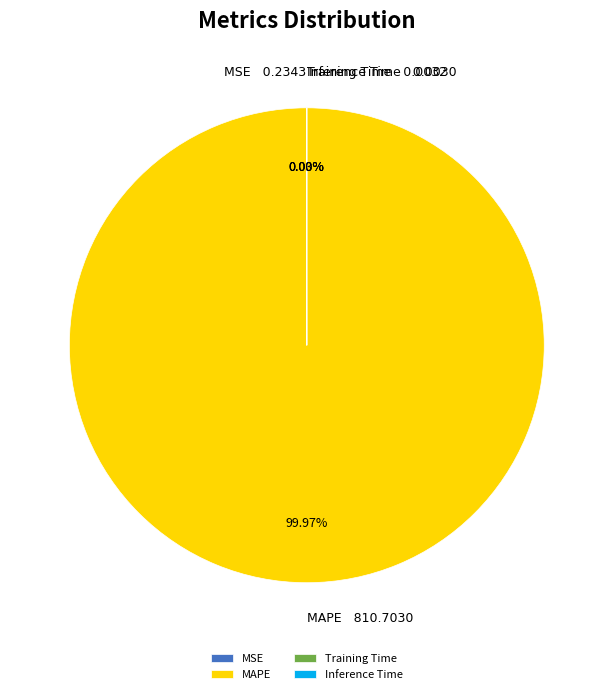

Which slice is the largest?

MAPE